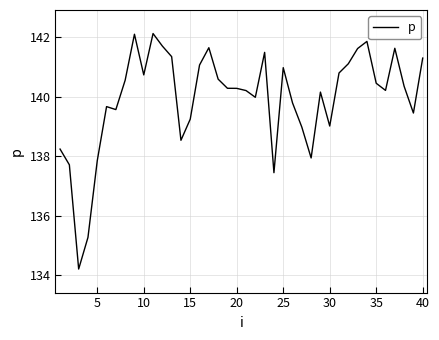

What is the average value?

139.9